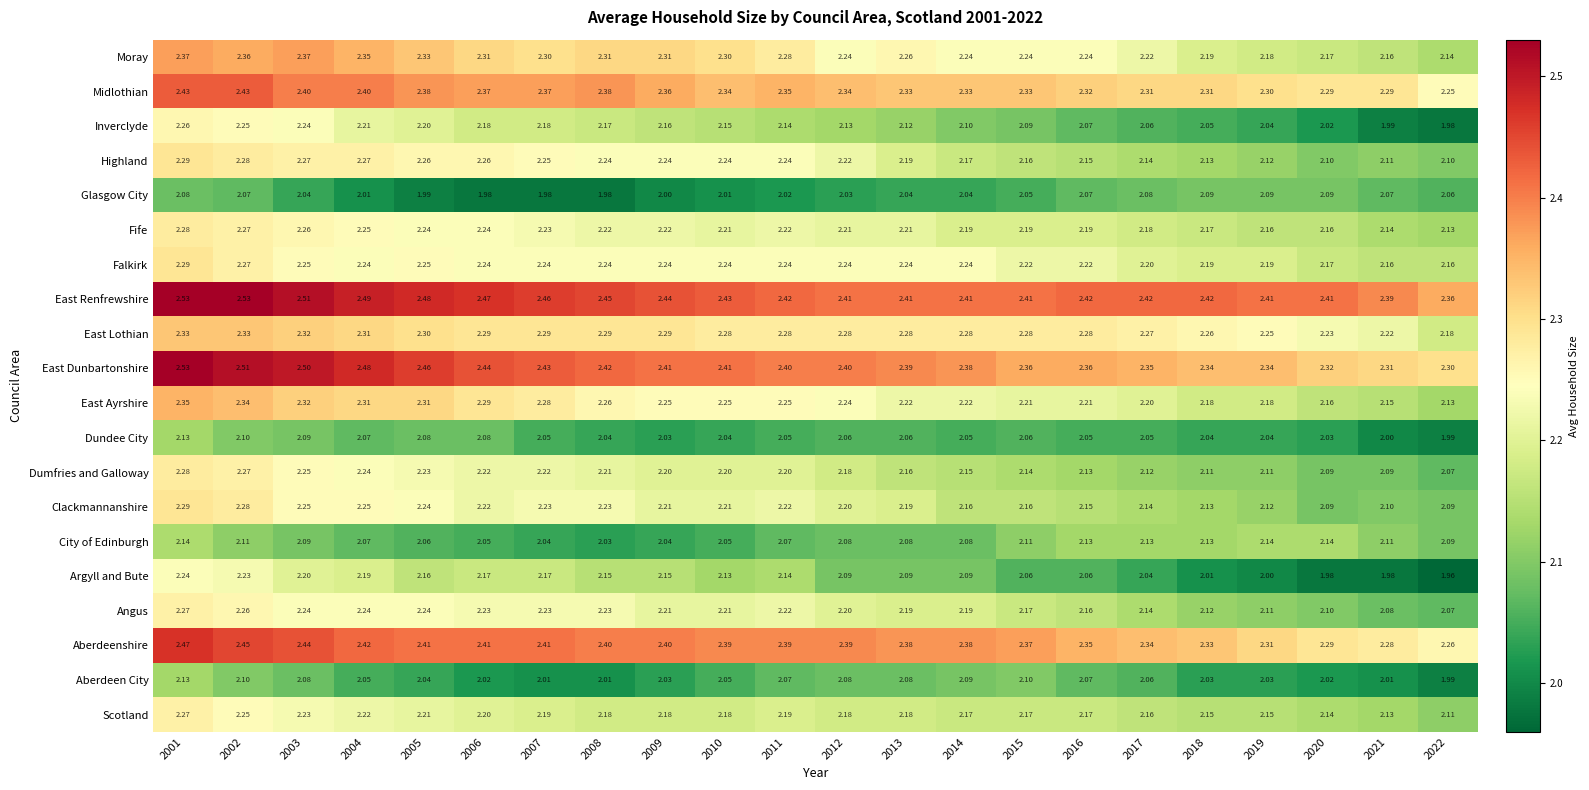

Which series has the largest total across all categories?

East Renfrewshire